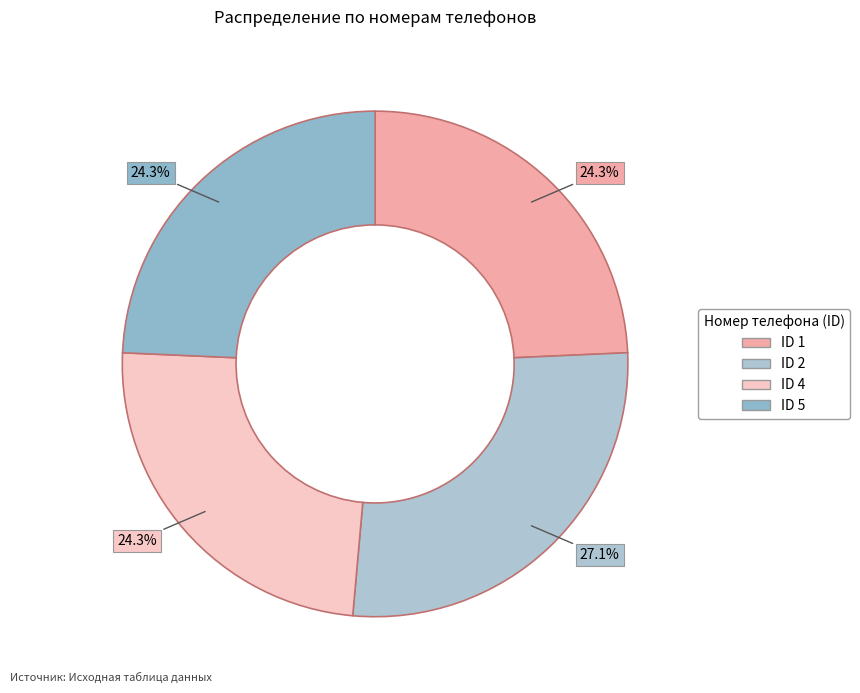

Count the number of slices in the pie.

4